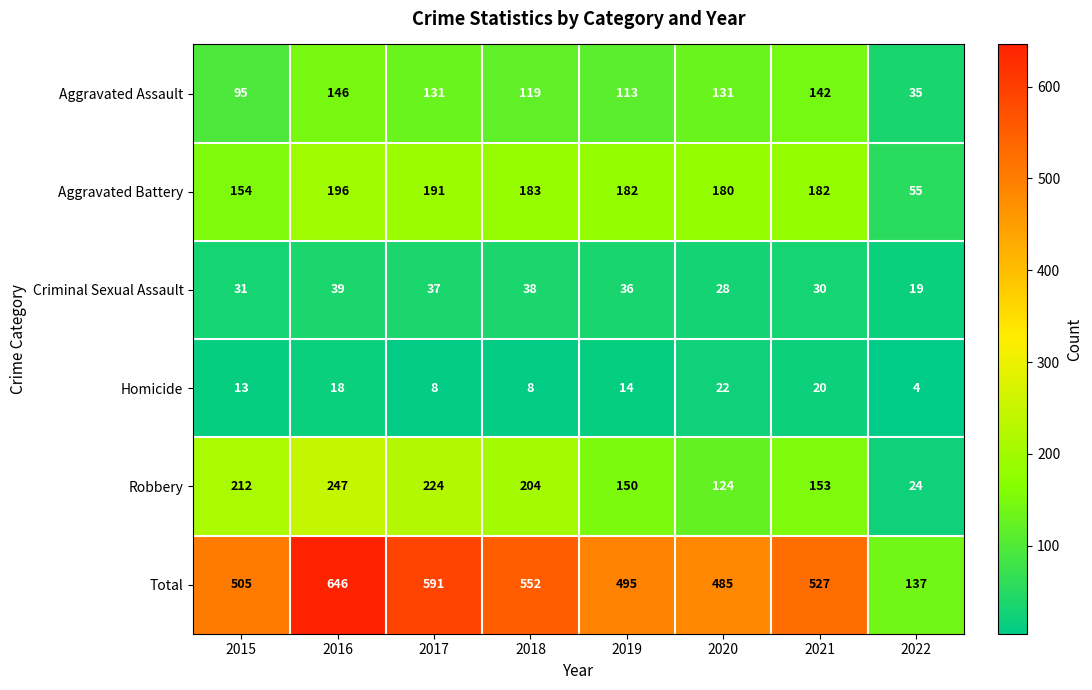

At which label is Robbery closest to 135?

2020